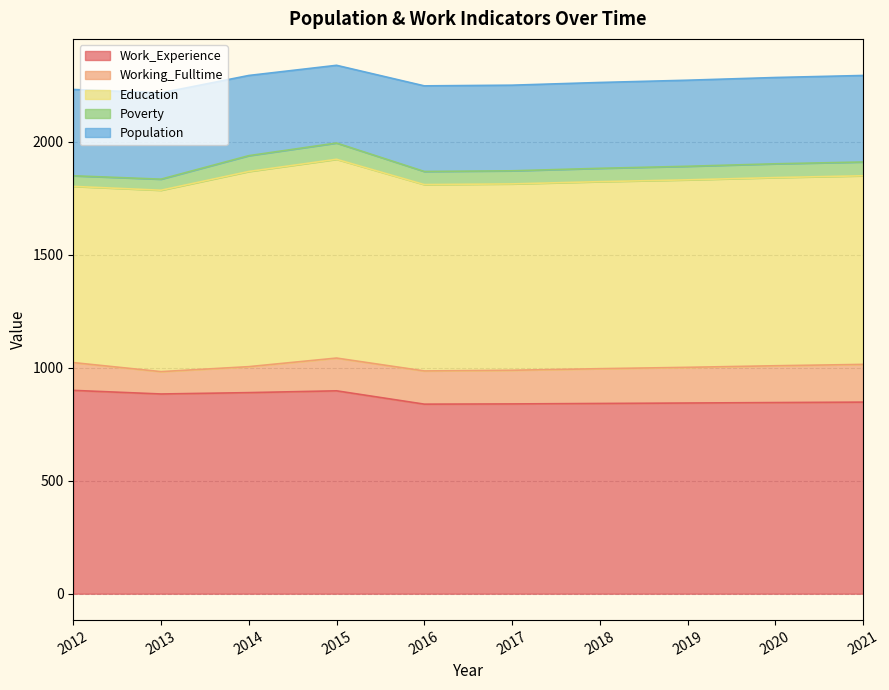

At which category does Education reach its first local peak?

2015